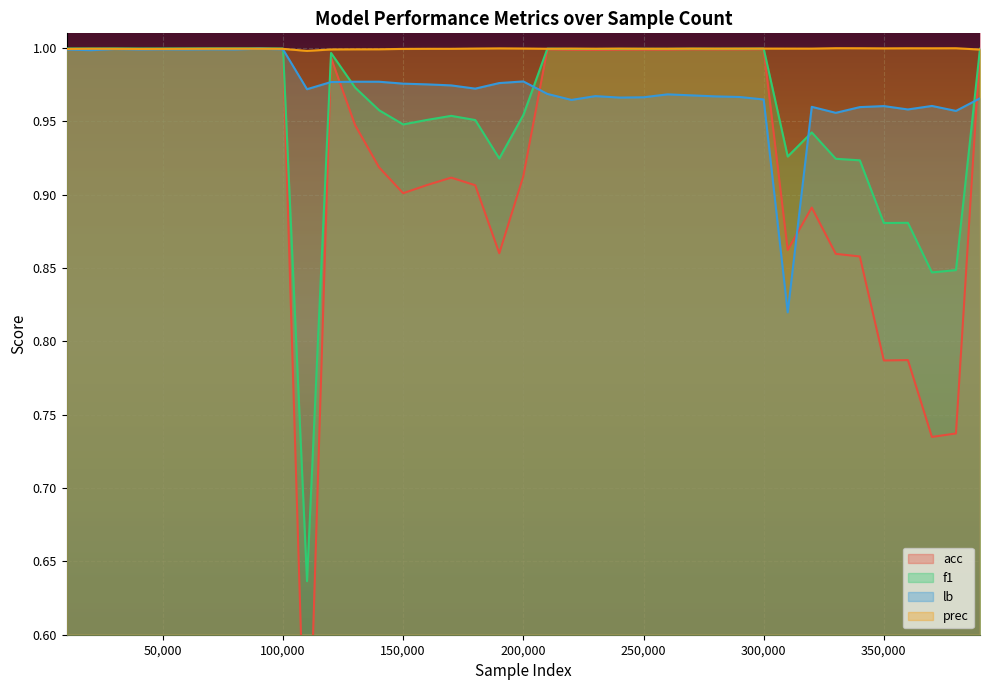

Is it true that f1 equals 1.7 at 80001?

False